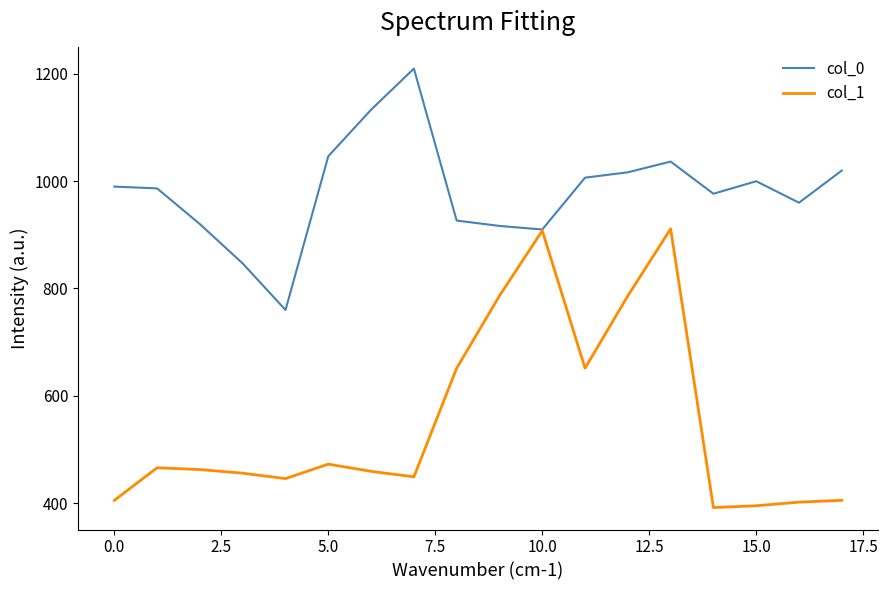

Rank the series by their average value, from lowest to highest.

col_1, col_0